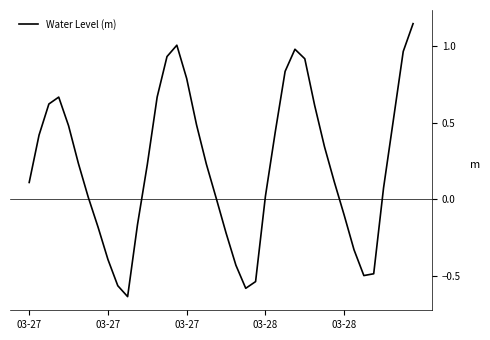

What is the difference between the maximum and minimum values?

1.8